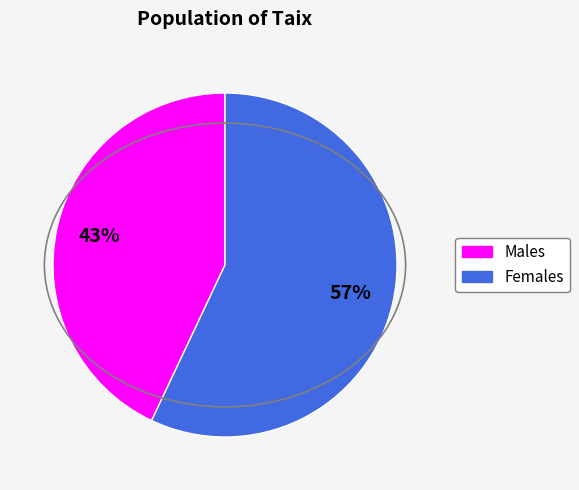

To the nearest percent, what is the difference between the largest and smallest slice percentages?

14%